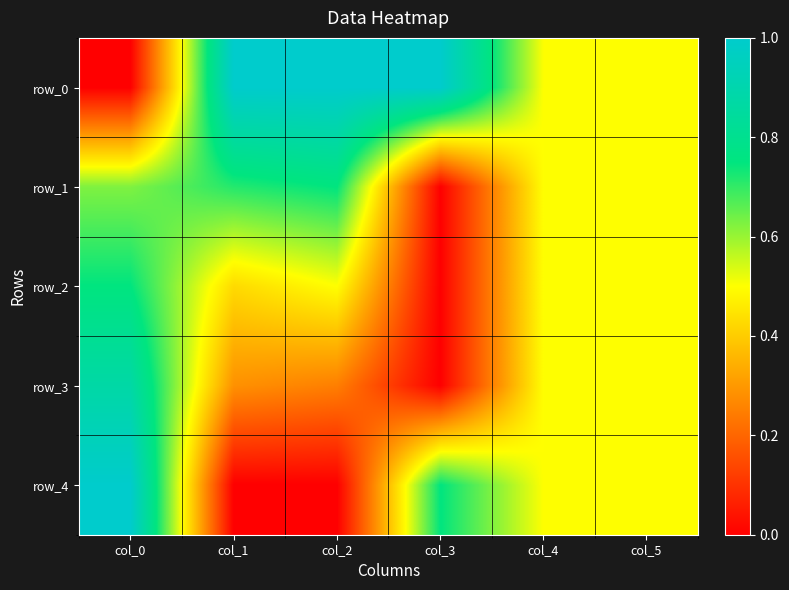

The value of row_1 at col_2 is 0.8. True or false?

True